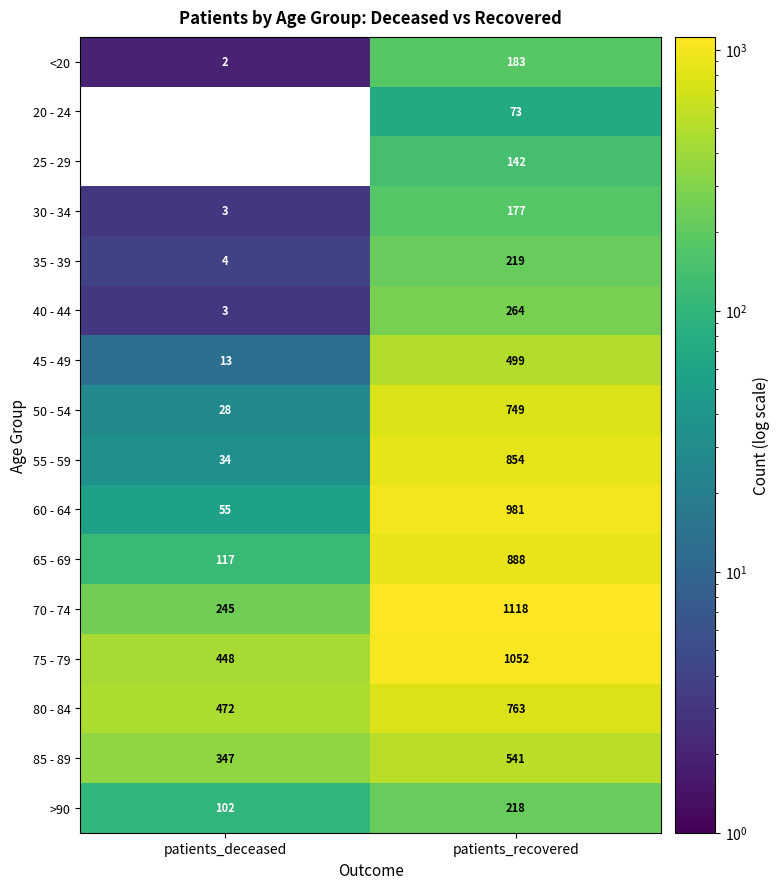

The <20 series shows 272 at patients_recovered. True or false?

False